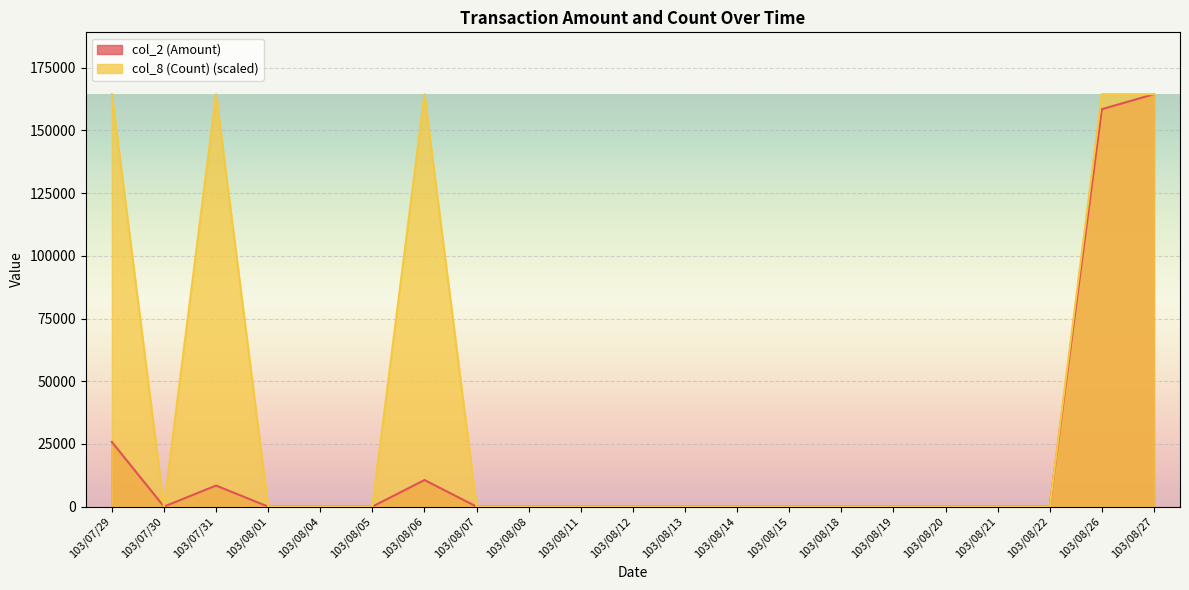

What is the label of the 16th point from the right?

103/08/05